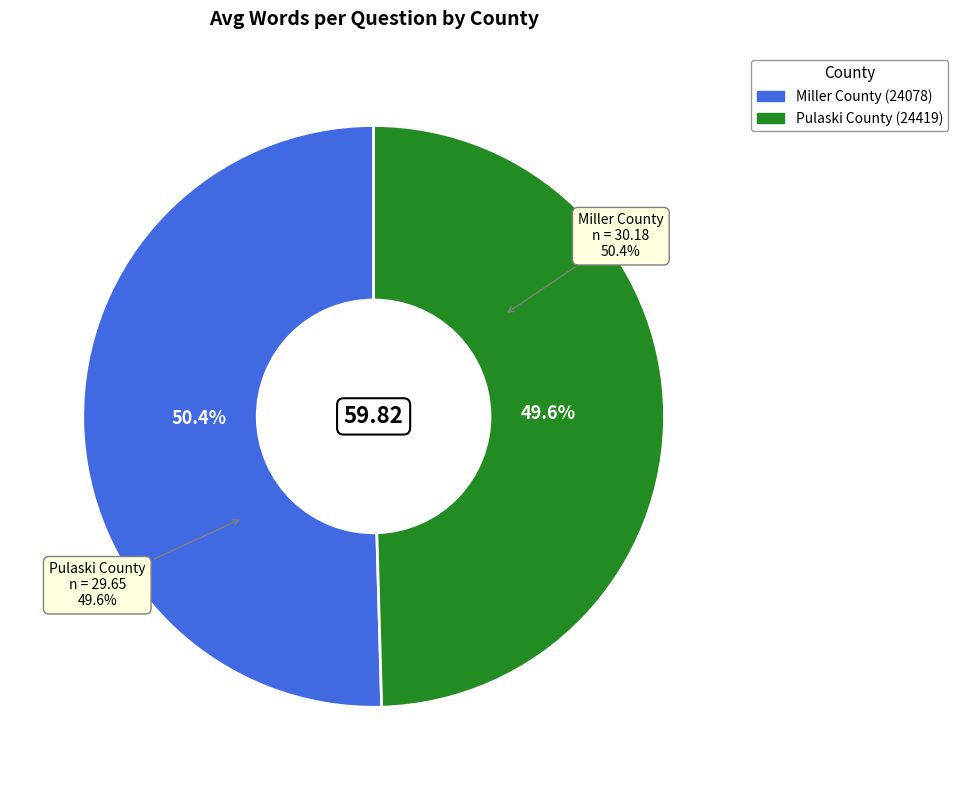

The Miller County (24078) slice represents 45% of the pie. True or false?

False